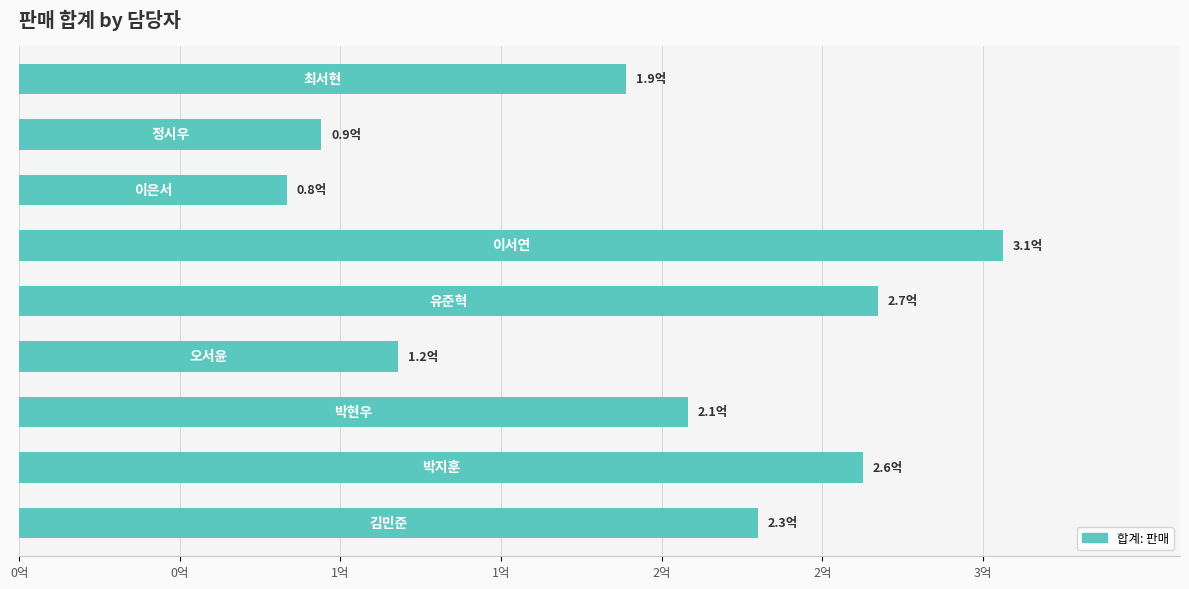

Does the chart contain any negative values?

No